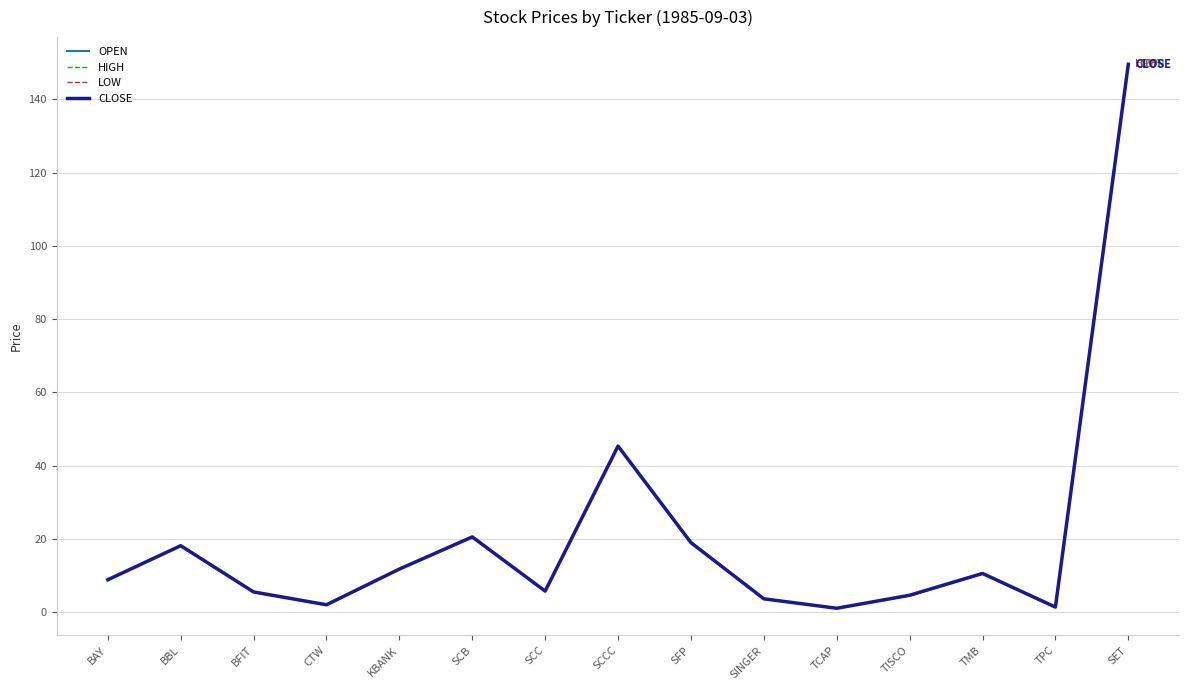

Is this an area chart (filled region under the line)?

No